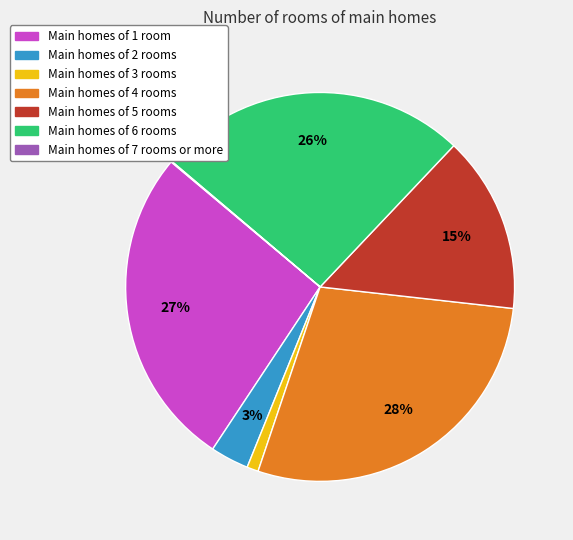

Is there a majority slice in this chart?

No